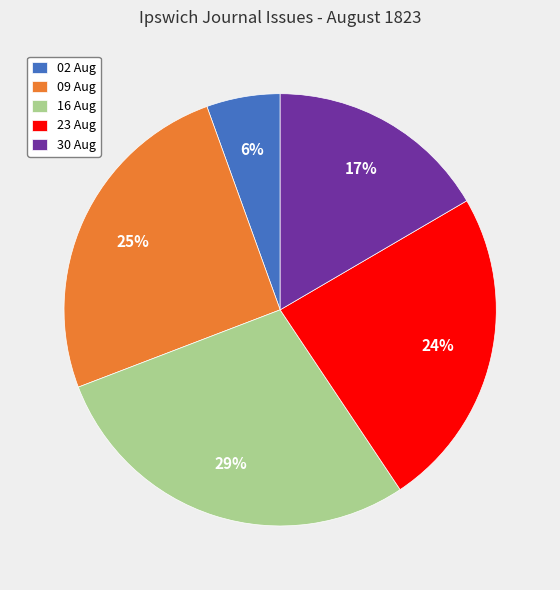

To the nearest percent, what is the average slice percentage?

20%